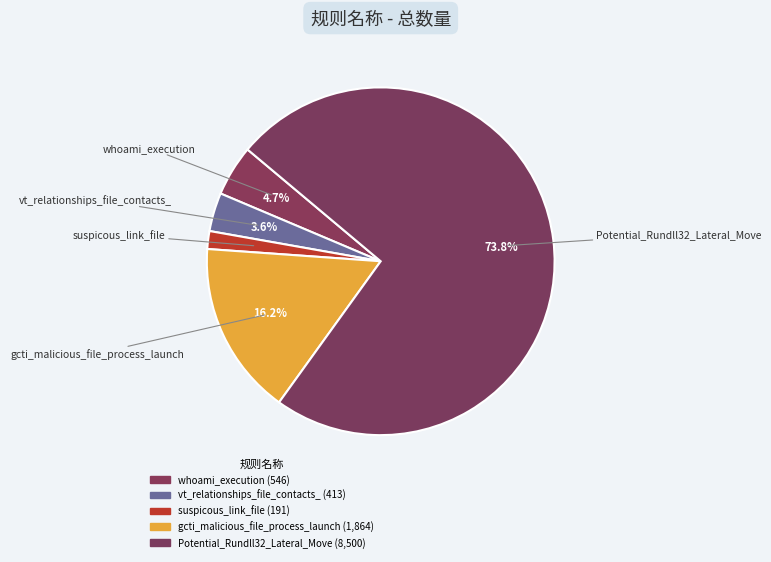

Combined, what portion of the pie is vt_relationships_file_contacts_ and whoami_execution?

8.3%